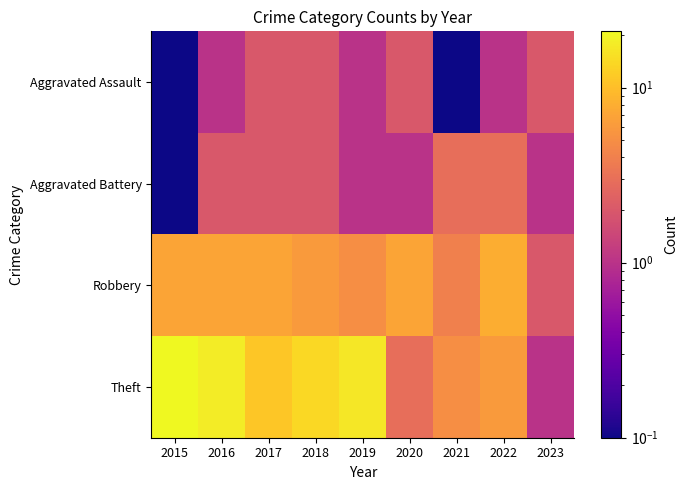

At how many categories does at least one series exceed 0?

9